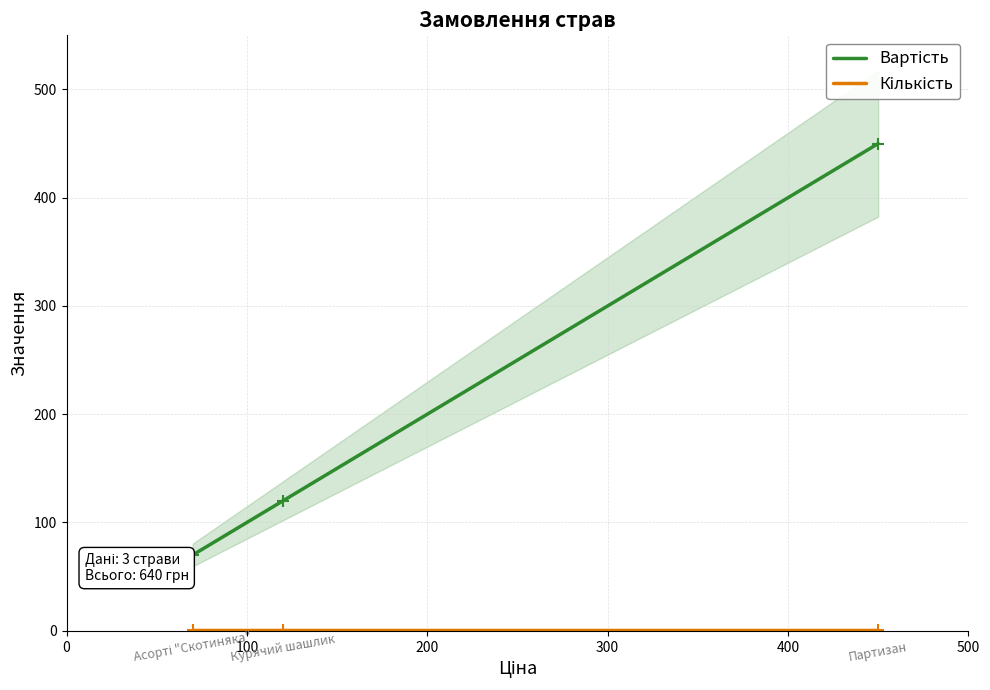

What is the total value across all series at 0?

451